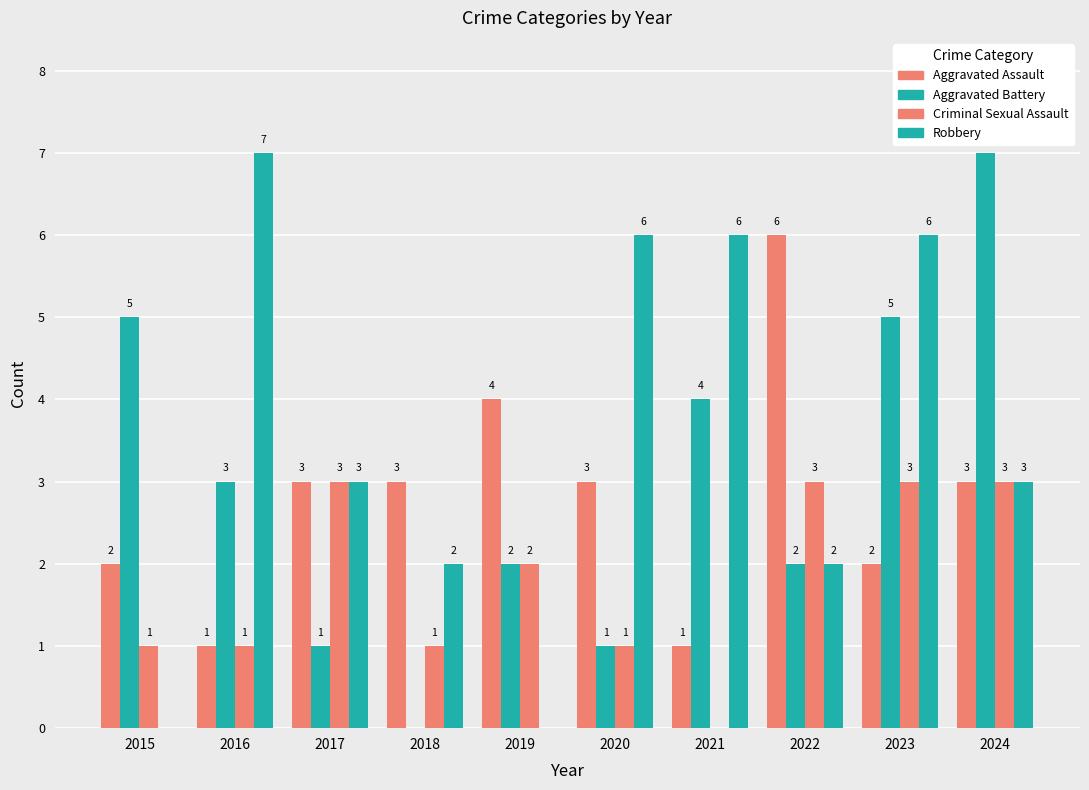

What is the difference between the maximum and minimum values in the Criminal Sexual Assault series?

3